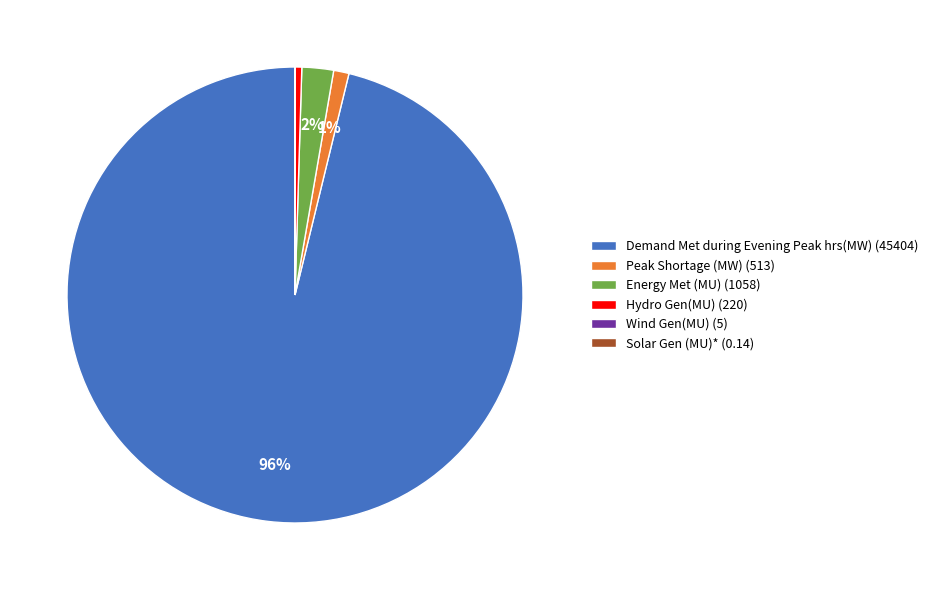

Do Demand Met during Evening Peak hrs(MW) (45404) and Hydro Gen(MU) (220) together represent more than half of the pie?

Yes